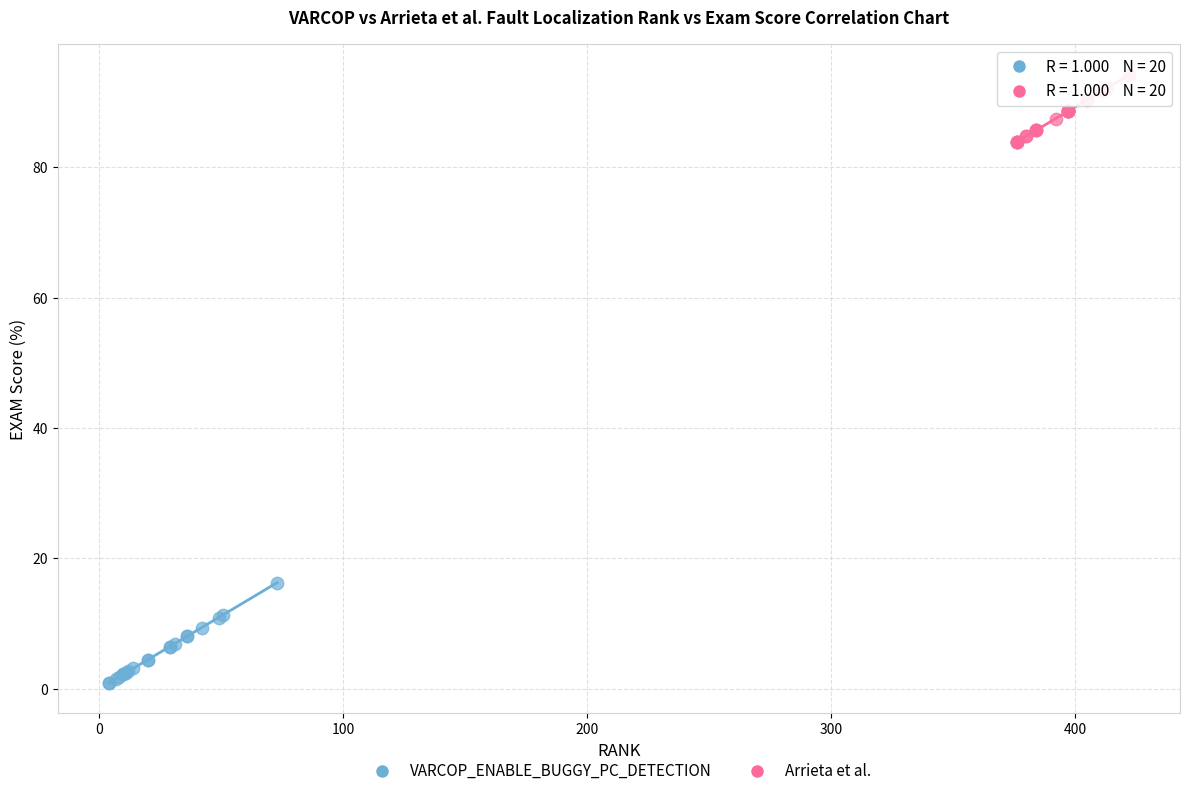

Which series contains the lowest Y value?

VARCOP_ENABLE_BUGGY_PC_DETECTION